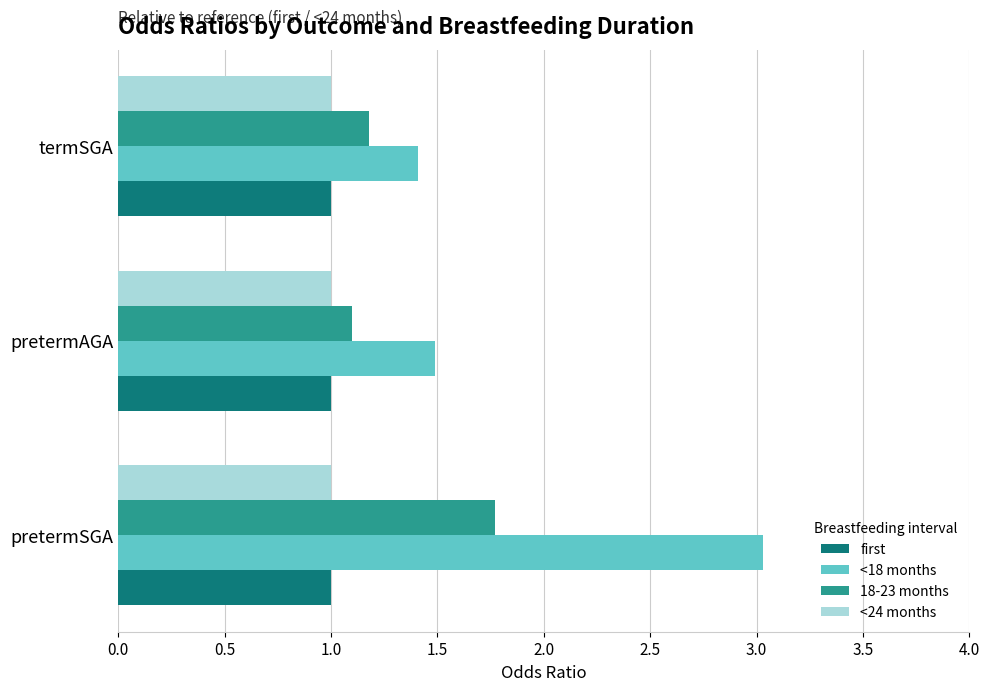

At which label does <18 months reach its peak?

pretermSGA